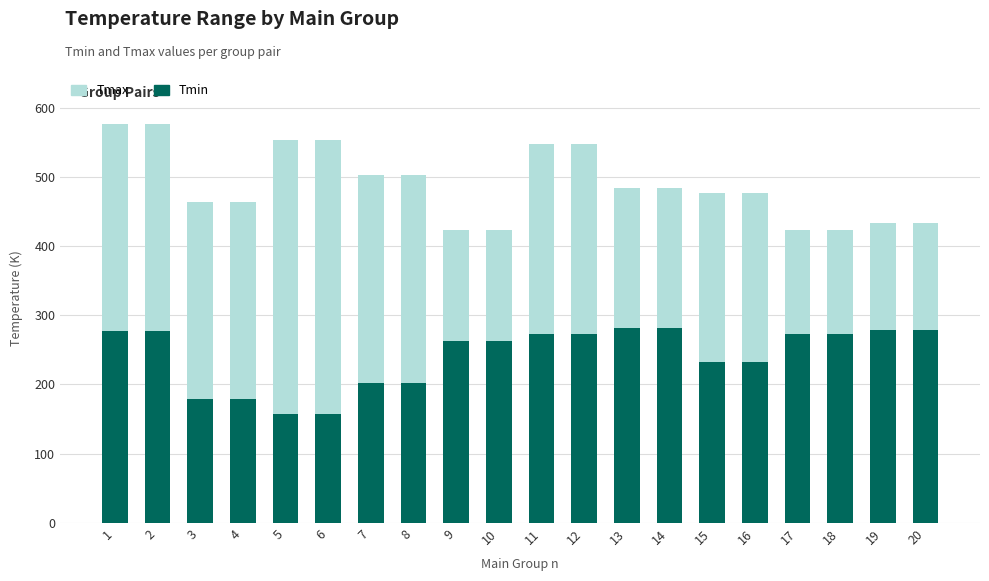

How many groups of bars are there?

20